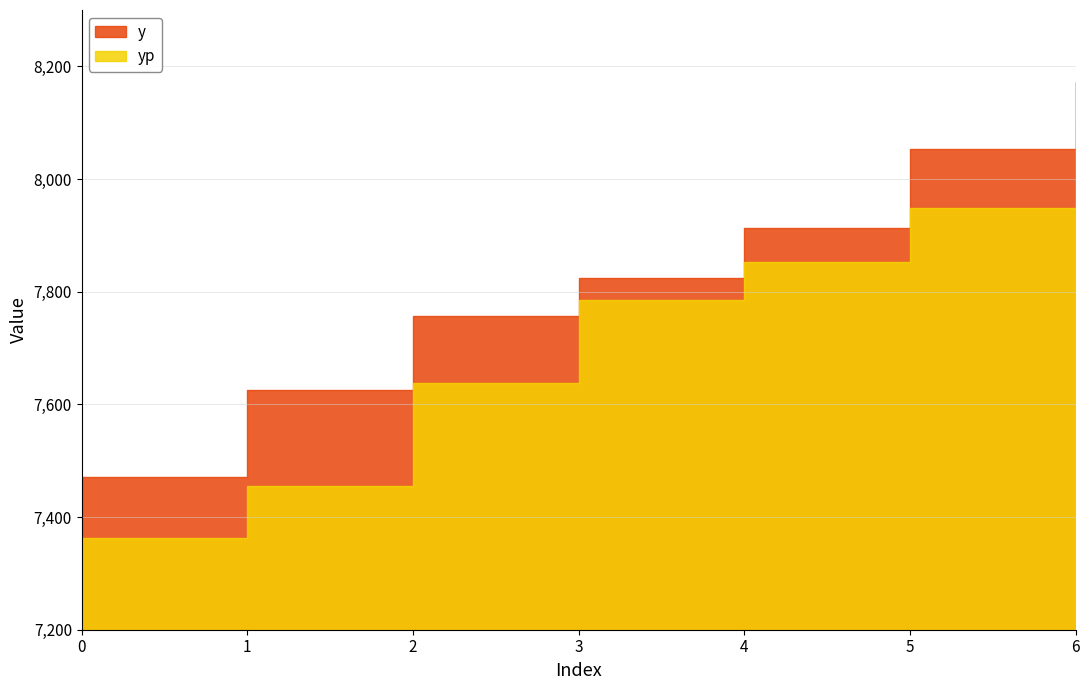

What is the highest value of the yp series?

8097.9